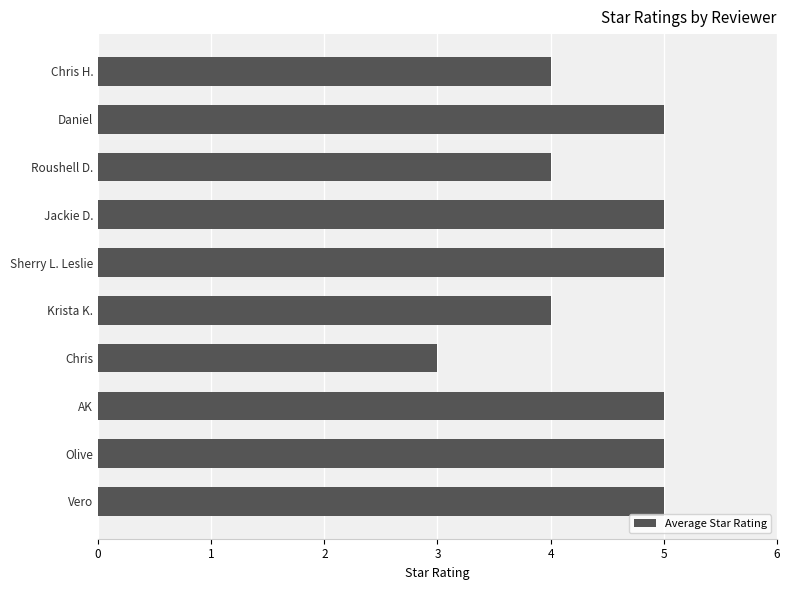

Approximately how many times larger is the value at Krista K. compared to Olive?

0.8